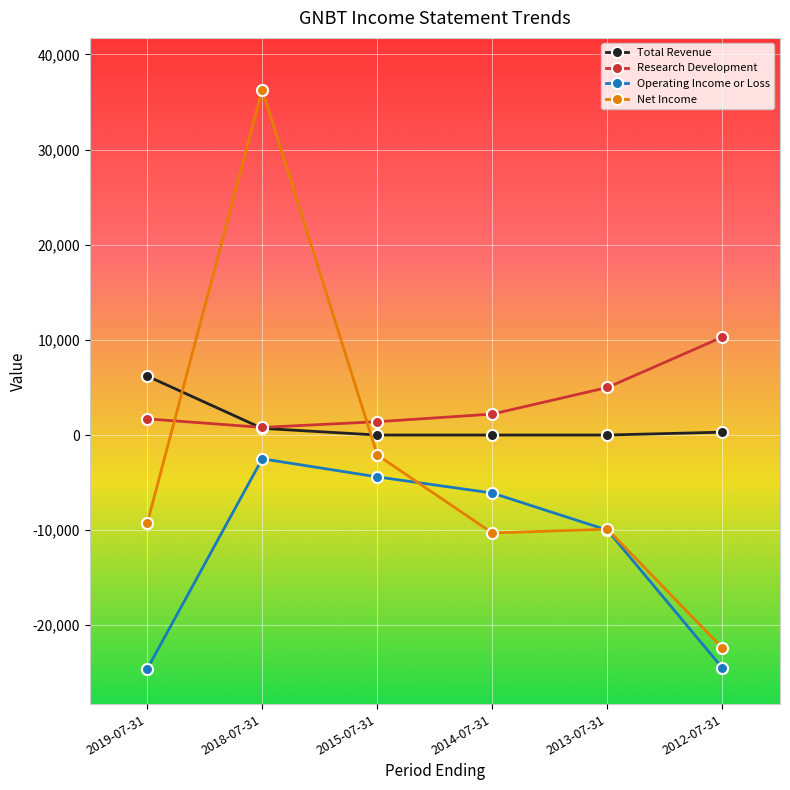

At which category does Net Income reach its first local valley?

2014-07-31